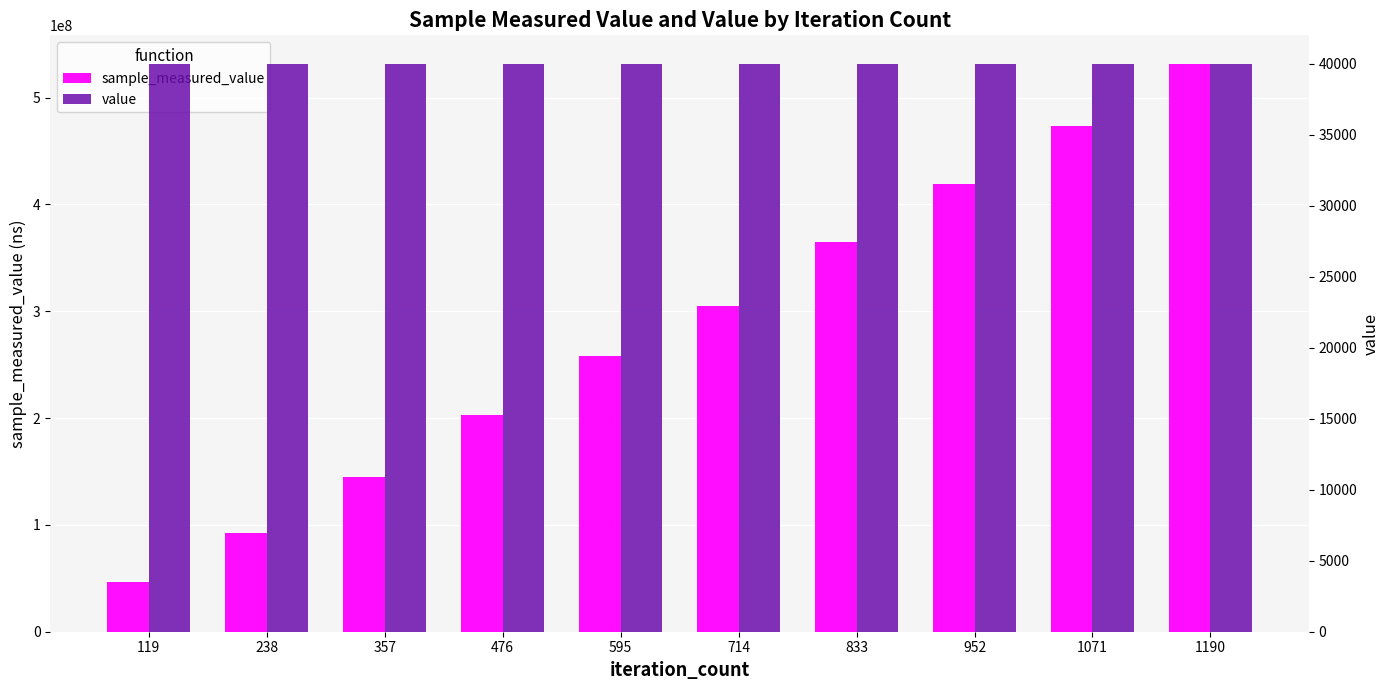

List the series in order of their overall mean, highest first.

sample_measured_value, value